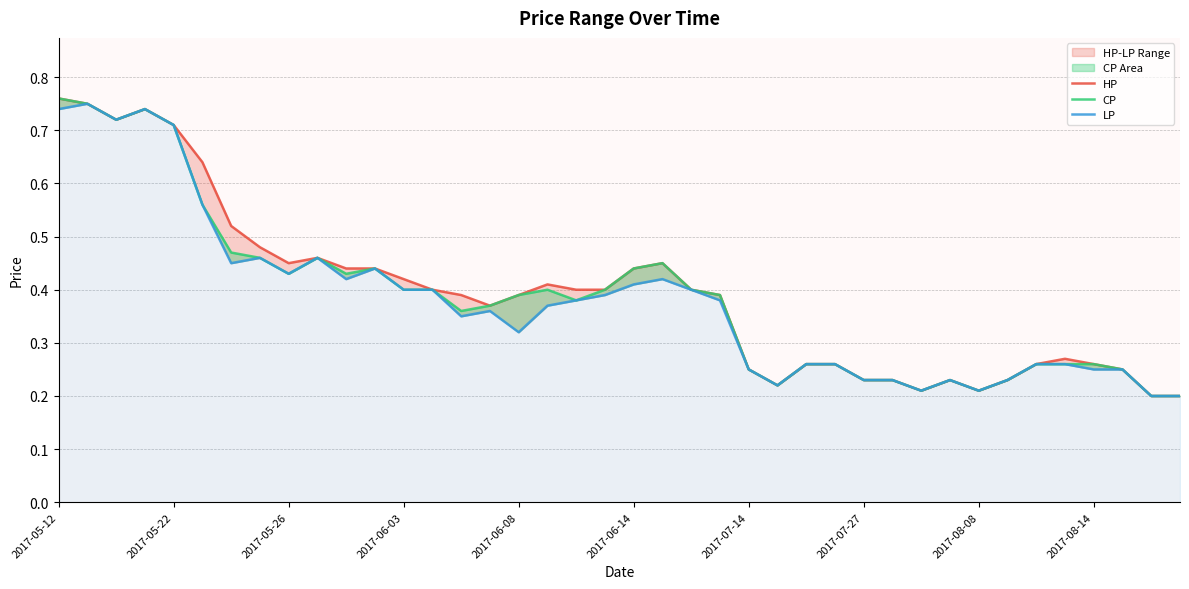

In HP, how many points are higher than both neighbors (excluding endpoints)?

6